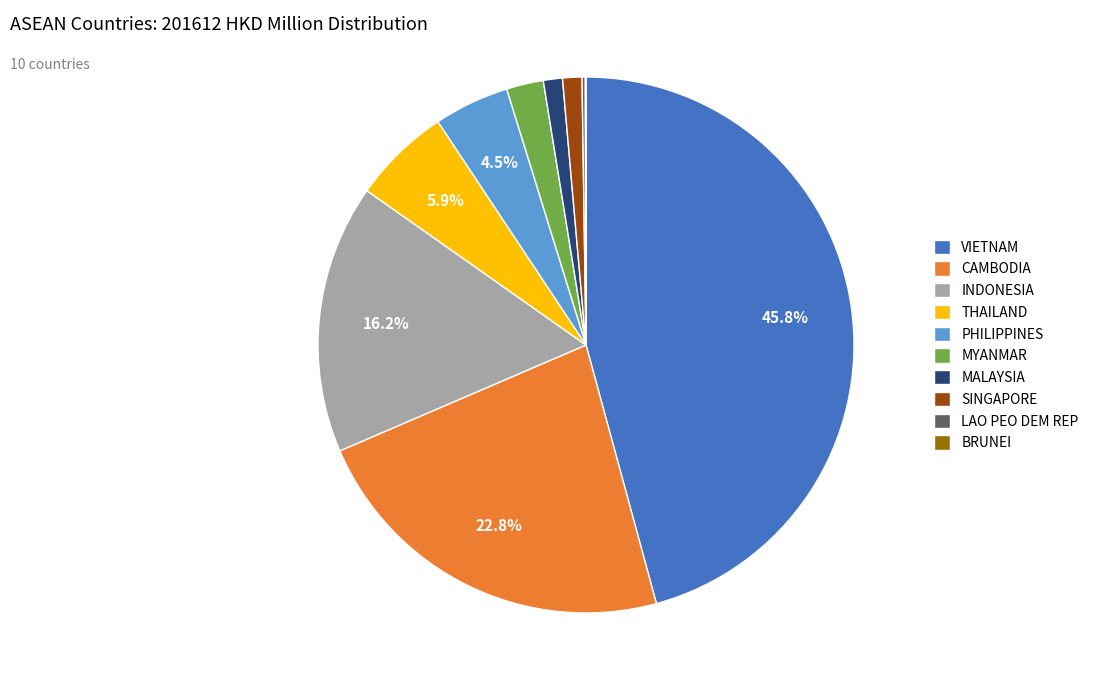

Which category has the biggest portion of the pie?

VIETNAM